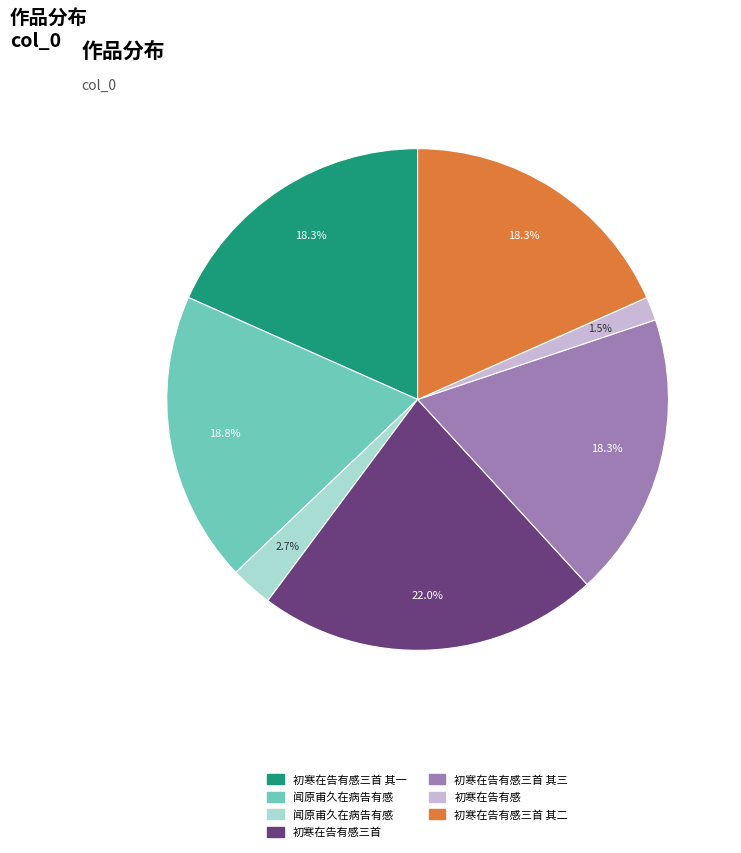

Is there any slice that represents more than half of the pie?

No